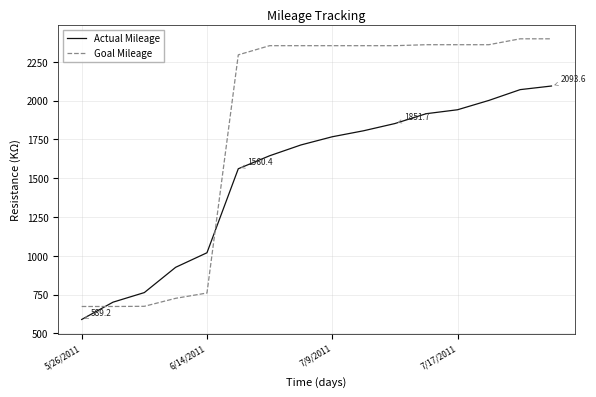

What is the average value of the Actual Mileage series?

1522.4